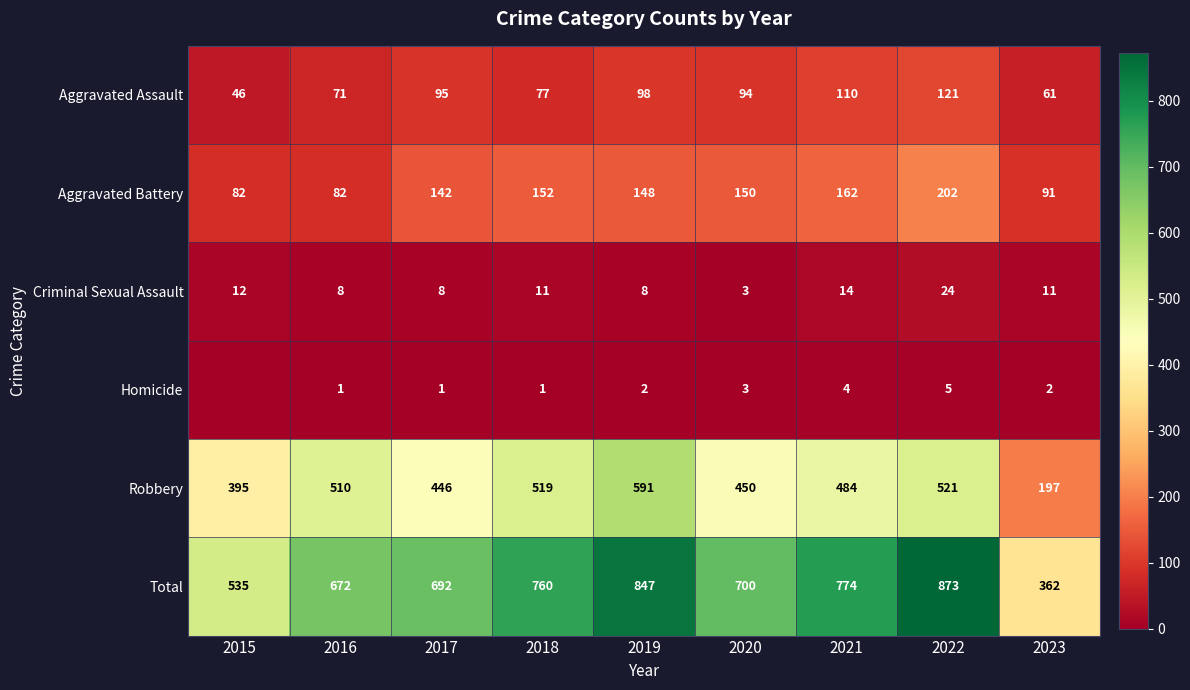

What is the spread (max minus min) of values at 2017?

691